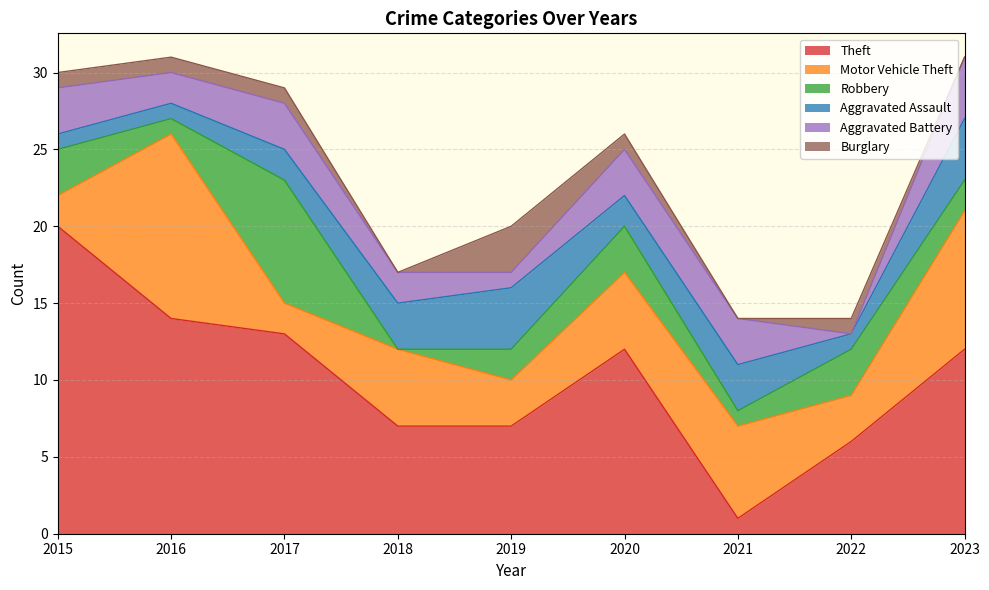

True or false: Aggravated Assault has more than 0 interior local peaks.

True